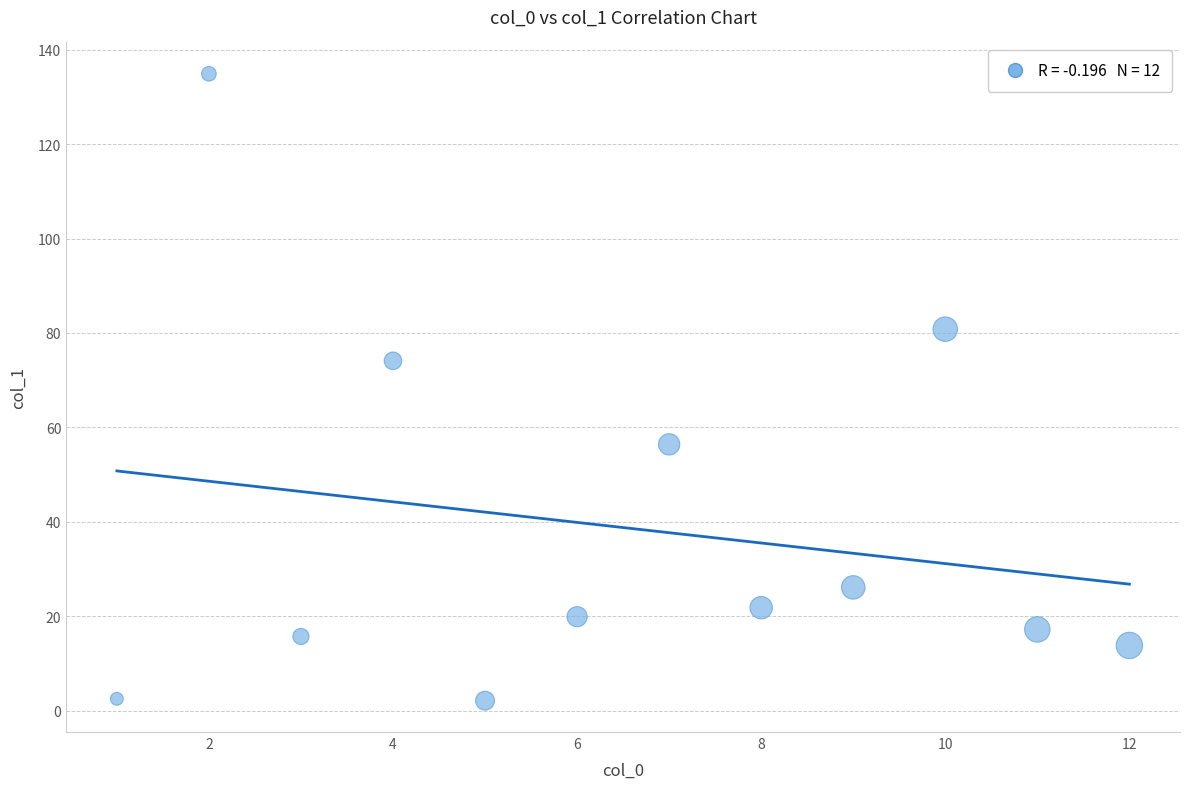

What is the average X value?

6.5